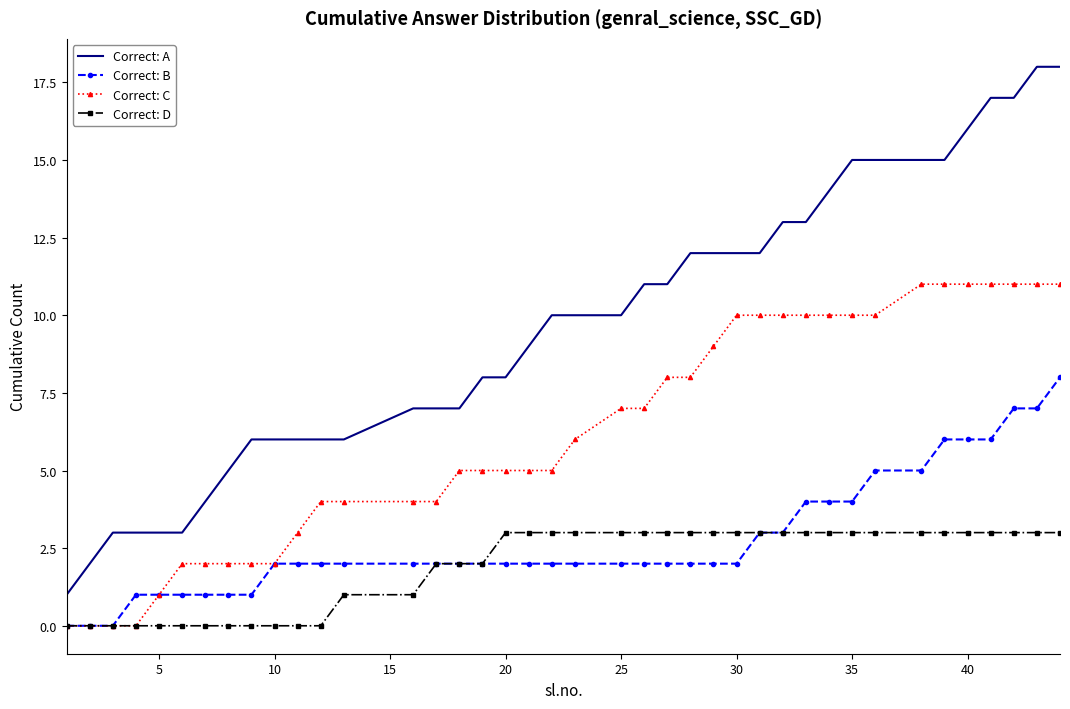

What is the highest value of the Correct: C series?

11